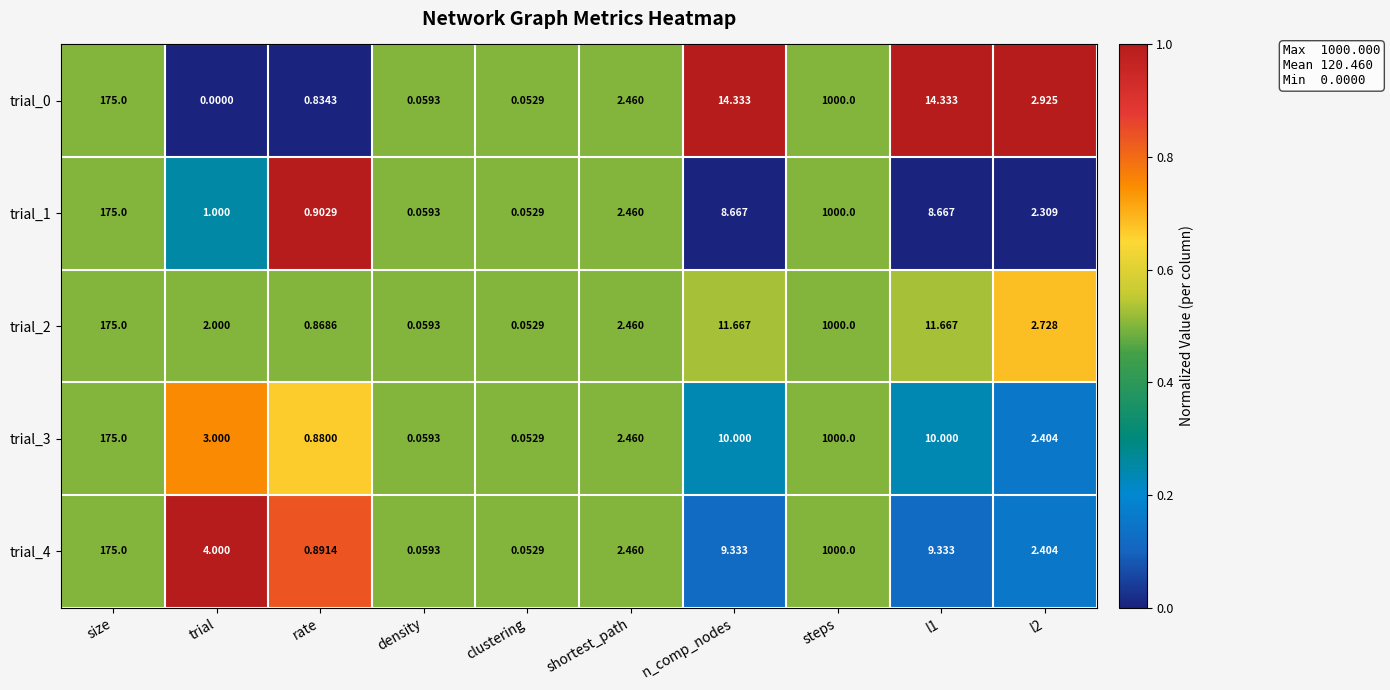

Which category has the lowest value across all series?

trial